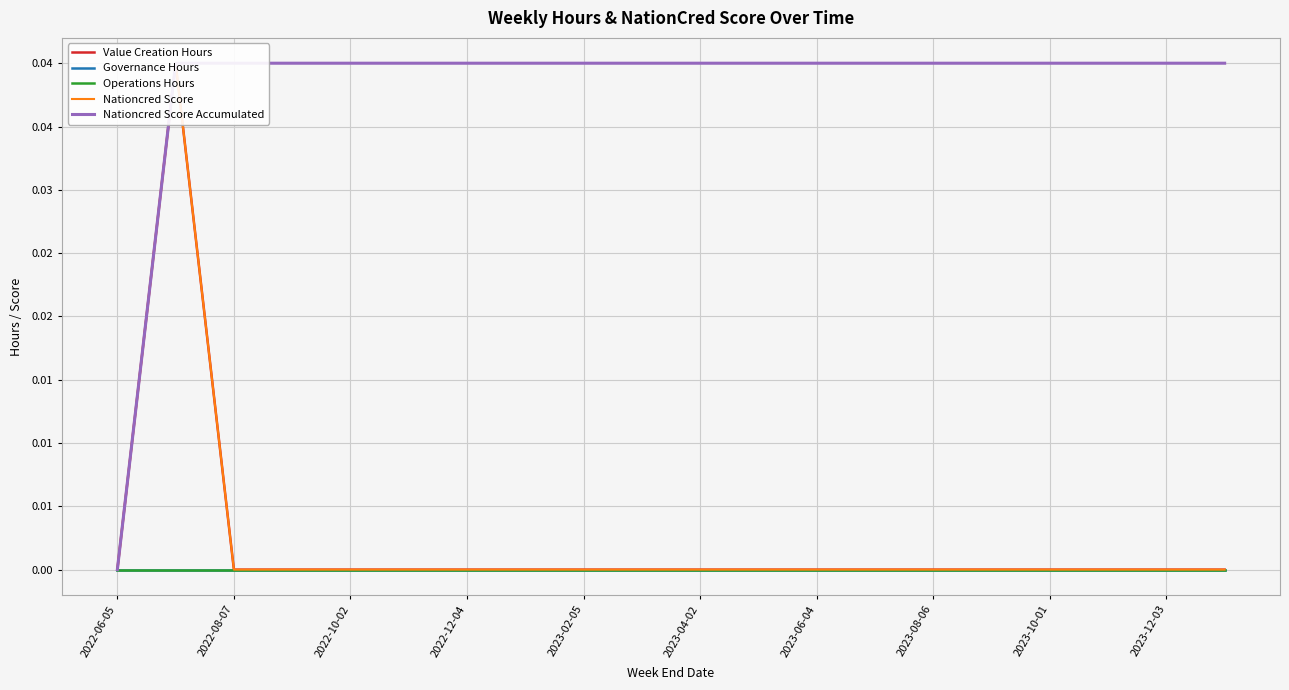

True or false: Operations Hours and Nationcred Score Accumulated cross at least once.

False